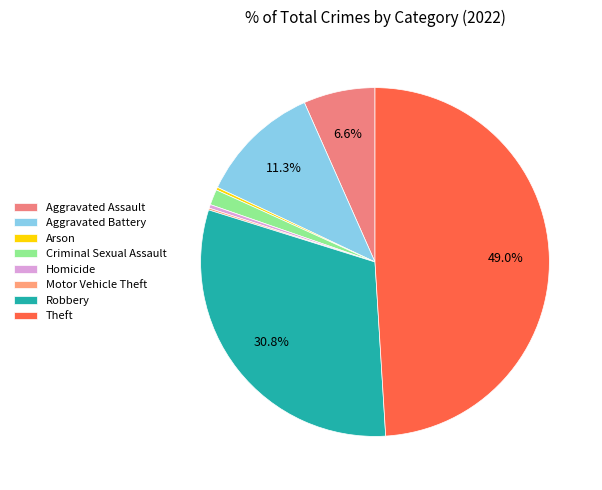

To the nearest percent, what percentage of the pie is Criminal Sexual Assault?

1%